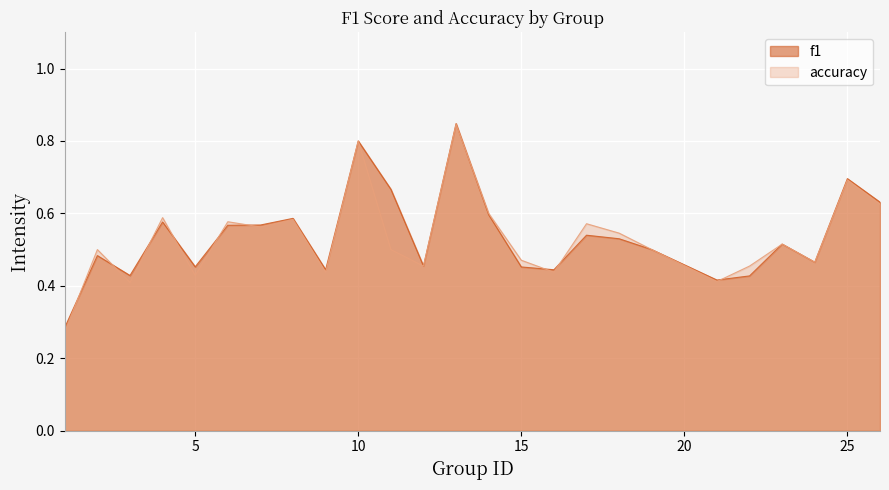

What is the value of the f1 point at the 6th from the left?

0.6